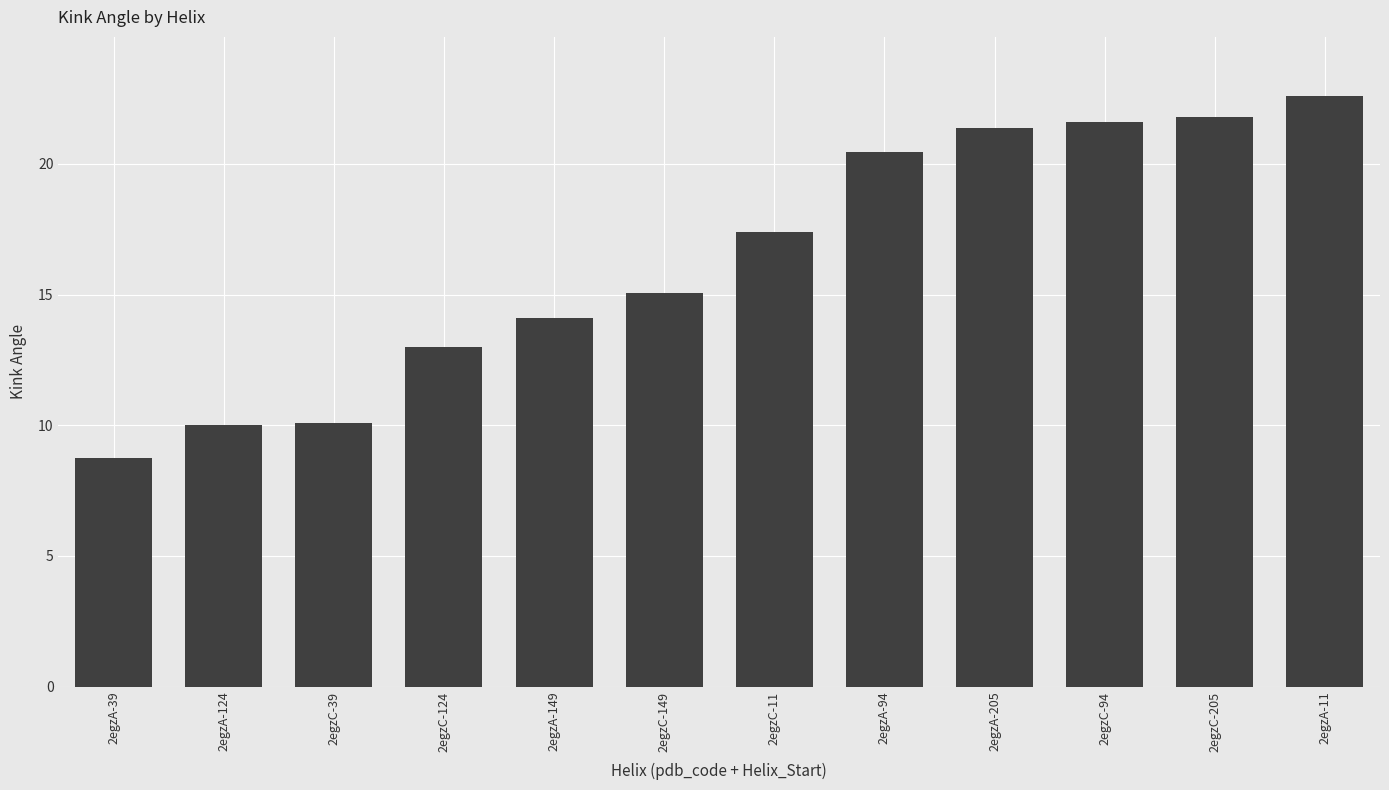

Between 2egzA-11 and 2egzA-94, which is larger?

2egzA-11